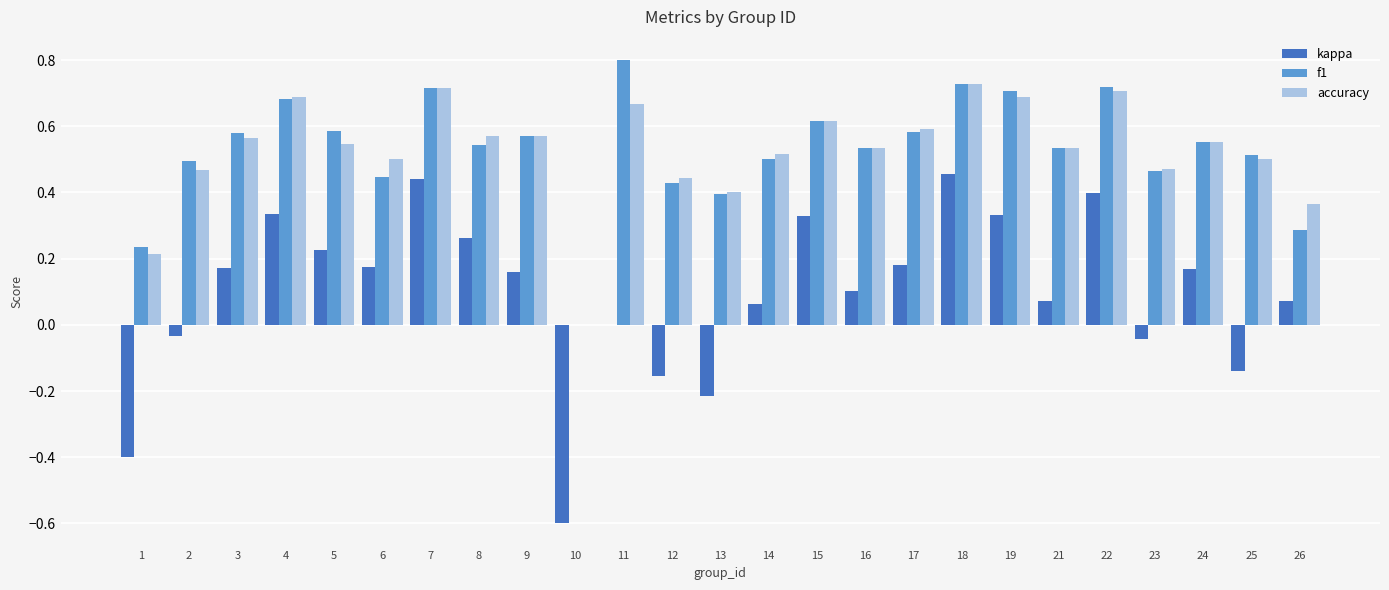

Is it true that kappa equals -0.3 at 13?

False